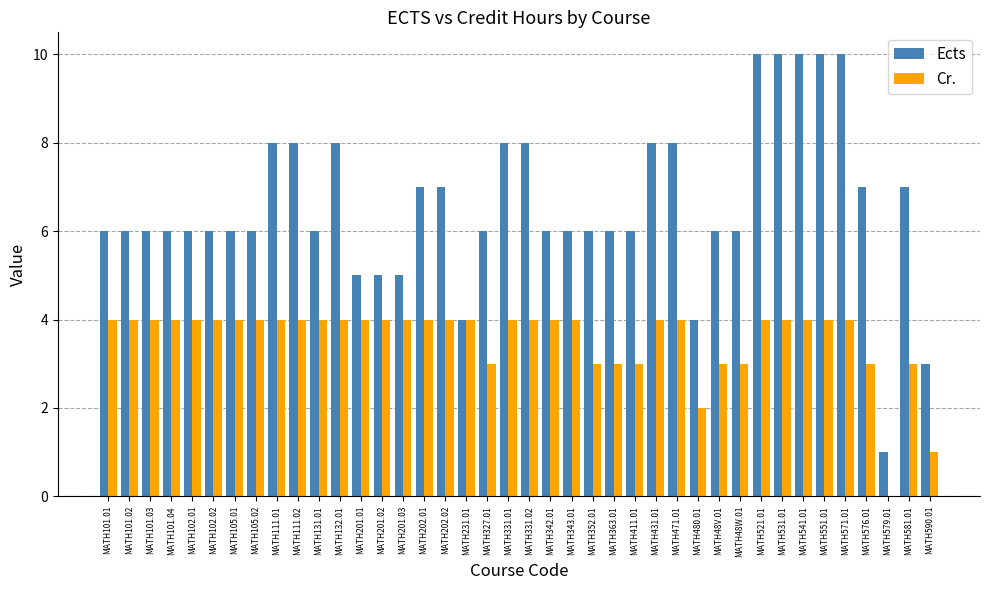

The value of Ects at MATH105.02 is 6. True or false?

True